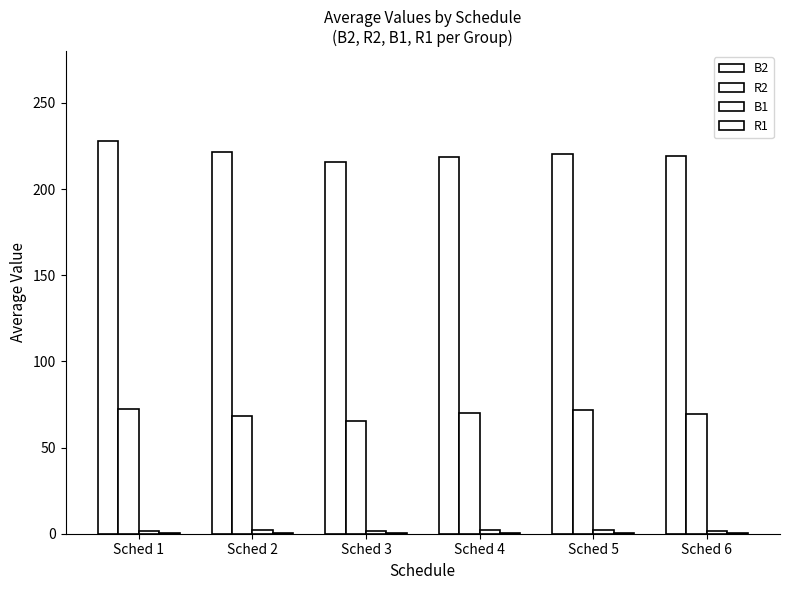

Reading left to right, transcribe all the data shown in this chart.

B2: Sched 1=227.7	Sched 2=221.3	Sched 3=215.8	Sched 4=218.7	Sched 5=220.1	Sched 6=219.4
R2: Sched 1=72.1	Sched 2=68.4	Sched 3=65.2	Sched 4=70.3	Sched 5=71.8	Sched 6=69.5
B1: Sched 1=1.8	Sched 2=2.1	Sched 3=1.5	Sched 4=1.9	Sched 5=2.3	Sched 6=1.7
R1: Sched 1=0.3	Sched 2=0.4	Sched 3=0.2	Sched 4=0.3	Sched 5=0.5	Sched 6=0.3